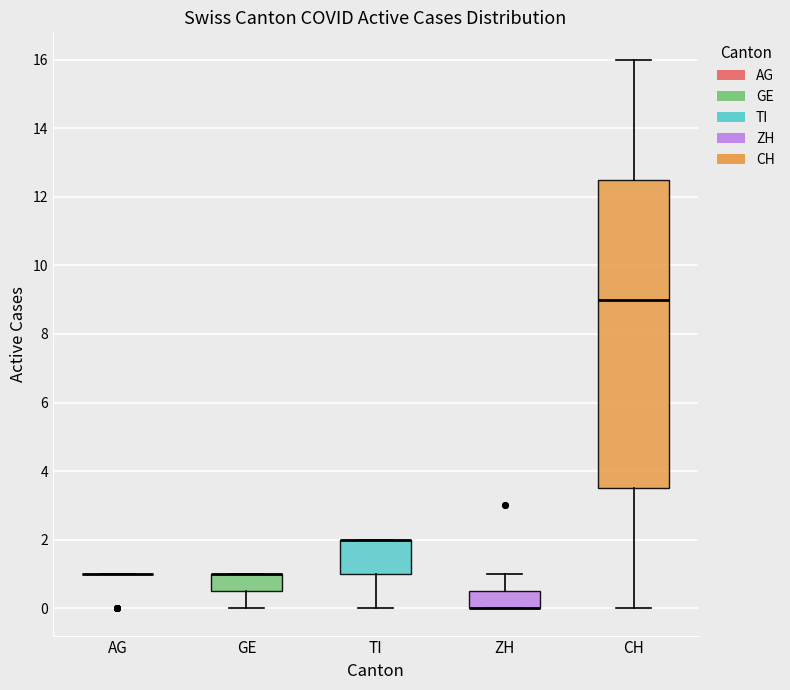

Which box is the tallest, from its lower edge to its upper edge?

CH